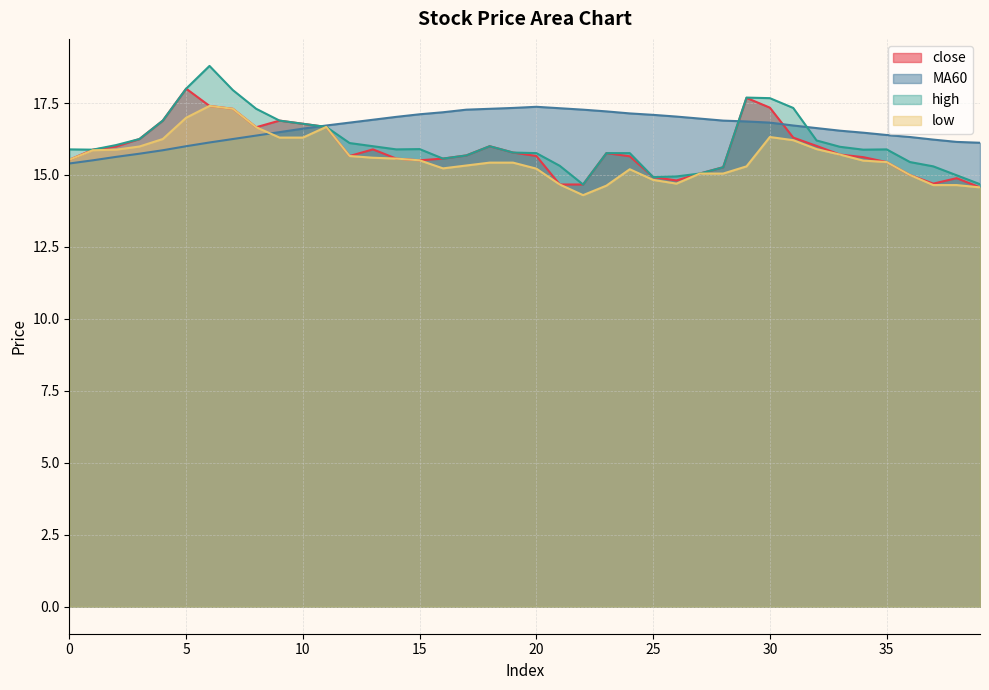

What is the difference between the low values at 29 and 24?

0.1